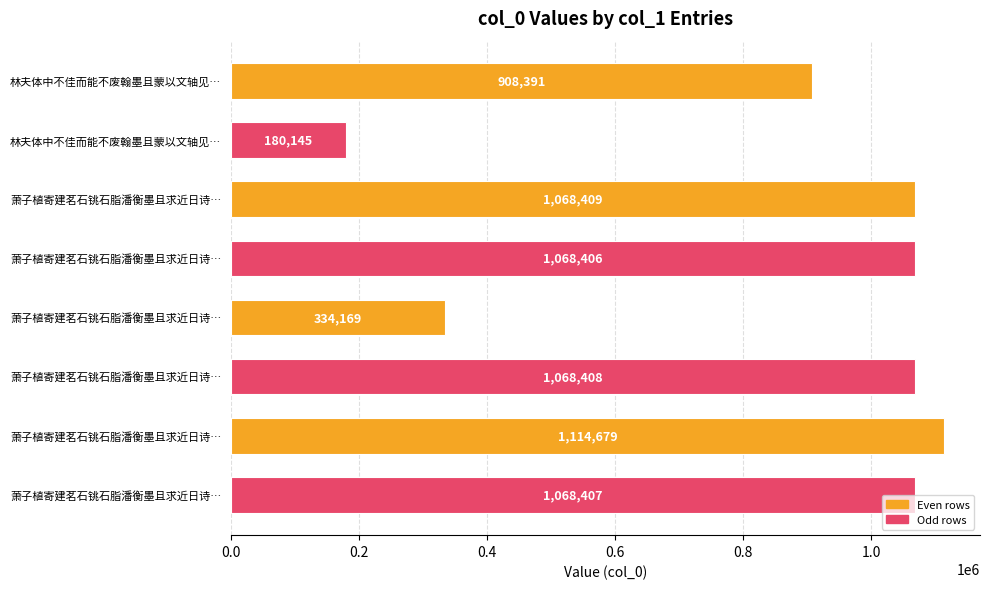

Are the bars horizontal?

Yes